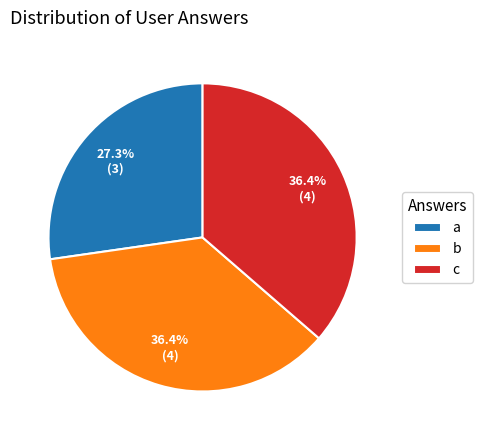

Approximately how many times larger is the value at b compared to a?

1.3